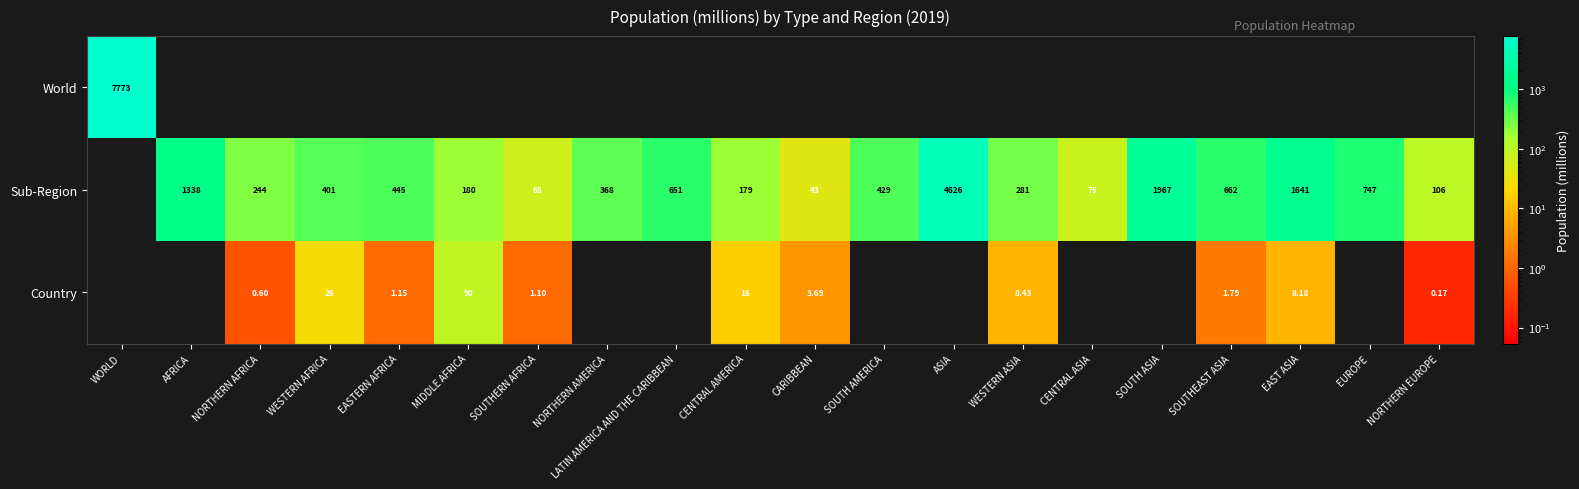

The value of Sub-Region at SOUTHERN AFRICA is 31.7. True or false?

False